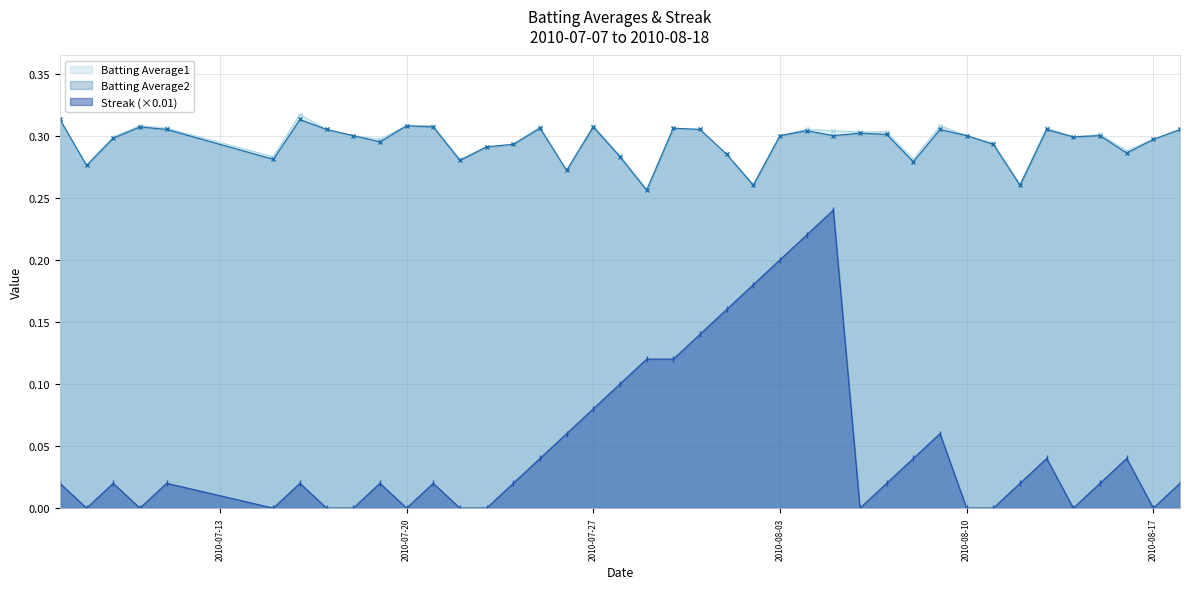

Rank the categories by Batting Average1 value from lowest to highest.

2010-07-29, 2010-08-02, 2010-08-12, 2010-07-26, 2010-07-08, 2010-07-22, 2010-08-08, 2010-07-15, 2010-07-28, 2010-08-01, 2010-08-16, 2010-07-23, 2010-07-24, 2010-08-11, 2010-07-19, 2010-08-17, 2010-07-09, 2010-08-14, 2010-07-18, 2010-08-03, 2010-08-10, 2010-08-15, 2010-08-06, 2010-08-07, 2010-08-05, 2010-07-17, 2010-07-31, 2010-08-04, 2010-08-18, 2010-07-11, 2010-07-30, 2010-08-13, 2010-07-25, 2010-07-10, 2010-07-20, 2010-07-21, 2010-07-27, 2010-08-09, 2010-07-07, 2010-07-16